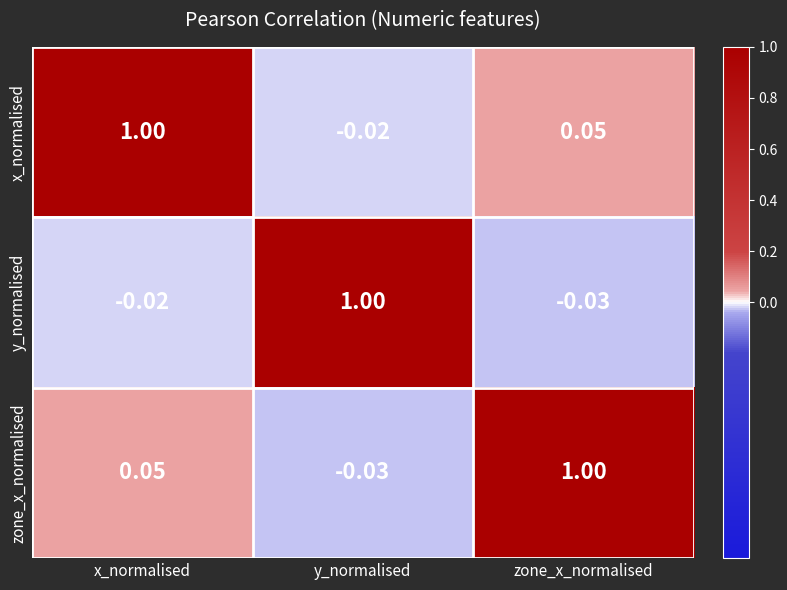

At which label does zone_x_normalised reach its minimum?

y_normalised